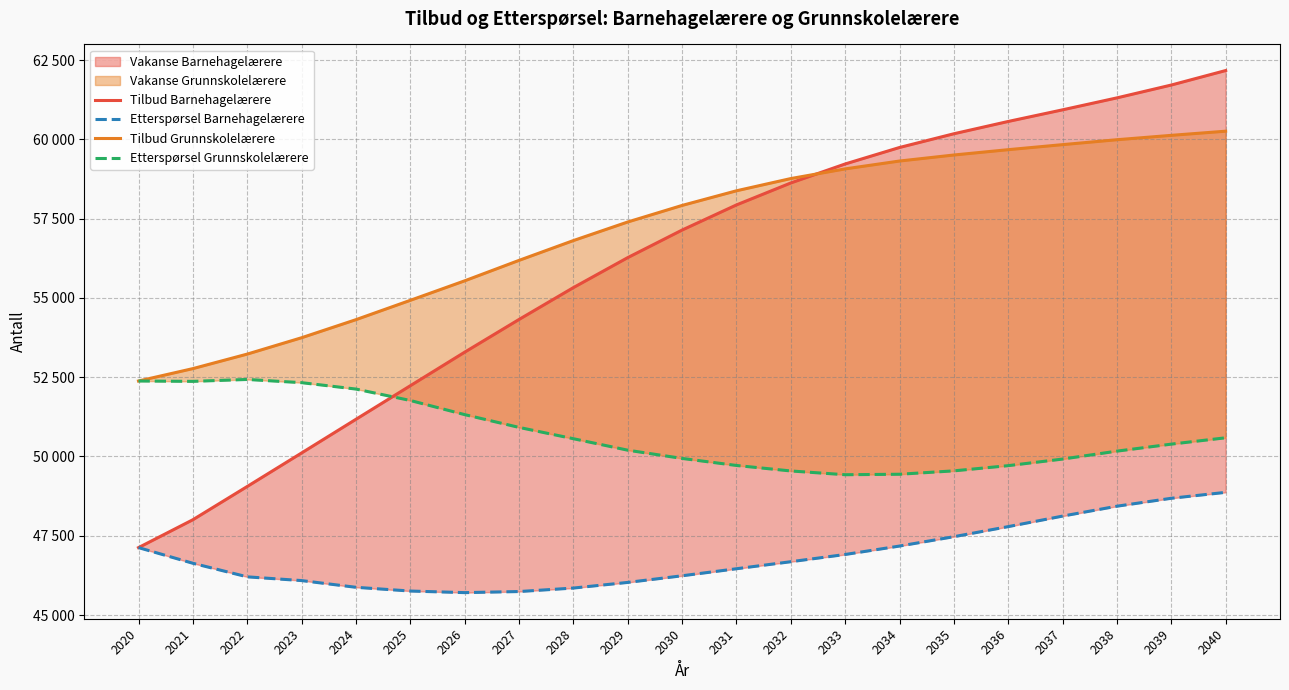

Reading left to right, transcribe all the data shown in this chart.

Tilbud Barnehagelærere: 47126	48005	49054	50111	51173	52232	53290	54322	55327	56273	57142	57935	58628	59227	59747	60180	60568	60935	61312	61717	62174
Etterspørsel Barnehagelærere: 47126	46632	46204	46086	45874	45756	45706	45740	45850	46028	46237	46459	46681	46909	47175	47470	47788	48120	48432	48682	48869
Tilbud Grunnskolelærere: 52381	52772	53230	53746	54316	54926	55541	56186	56811	57397	57919	58381	58767	59072	59320	59510	59678	59837	59992	60130	60261
Etterspørsel Grunnskolelærere: 52381	52370	52430	52329	52127	51767	51321	50918	50561	50199	49939	49717	49544	49425	49440	49547	49711	49919	50169	50390	50590